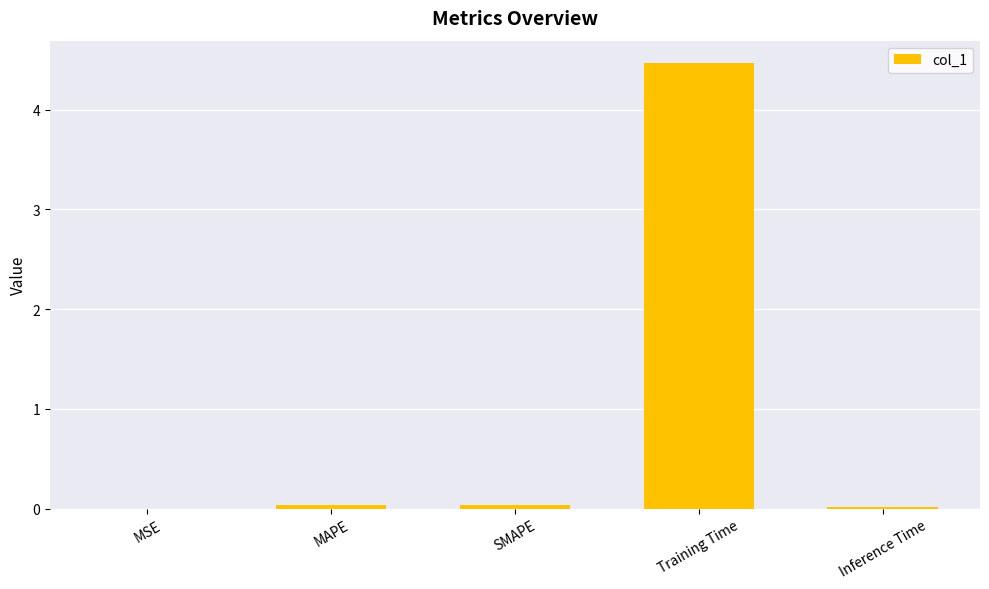

What is the maximum value shown in the chart?

4.5